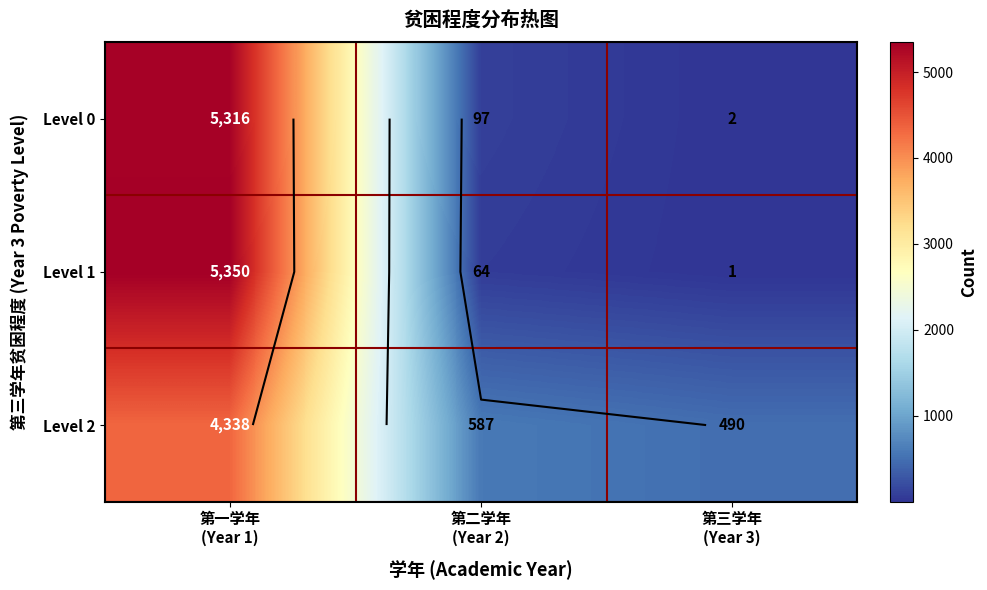

What is the total value across all series at 第三学年
(Year 3)?

493